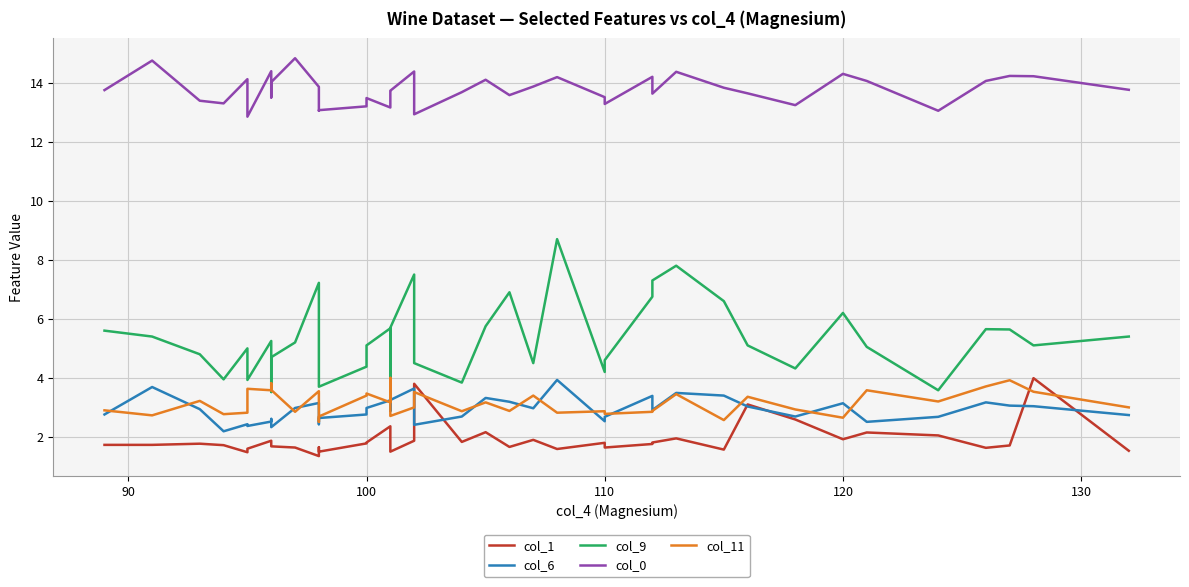

What is the sum of all col_1 values?

76.8